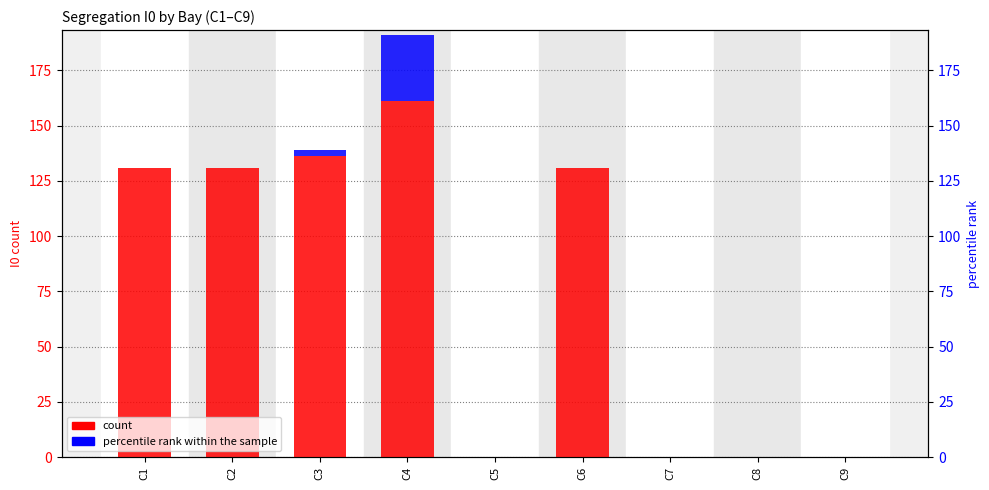

What are all the series names shown in the legend?

count, percentile rank within the sample